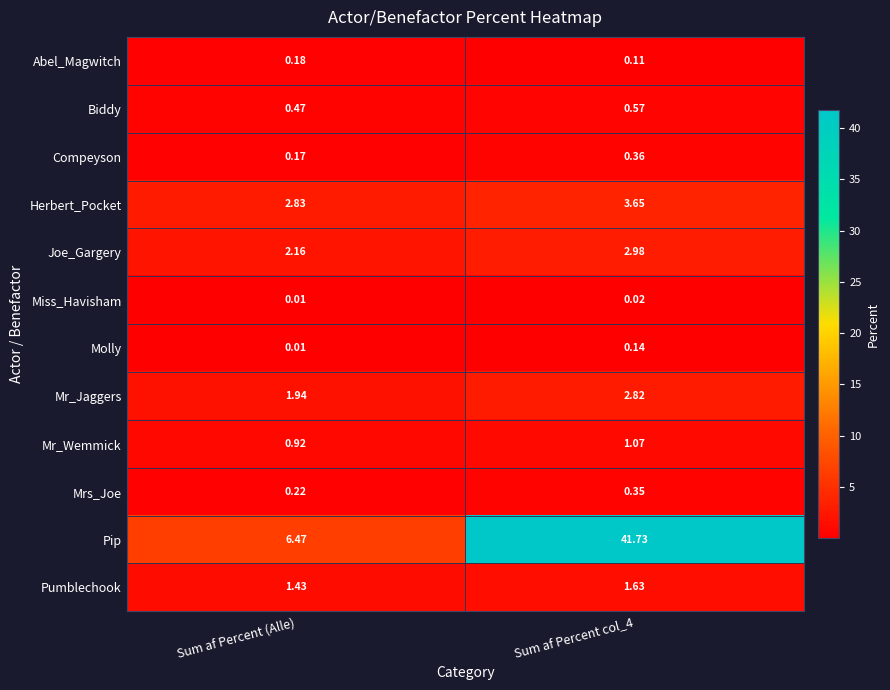

Which series changed the most between Sum af Percent (Alle) and Sum af Percent col_4?

Pip